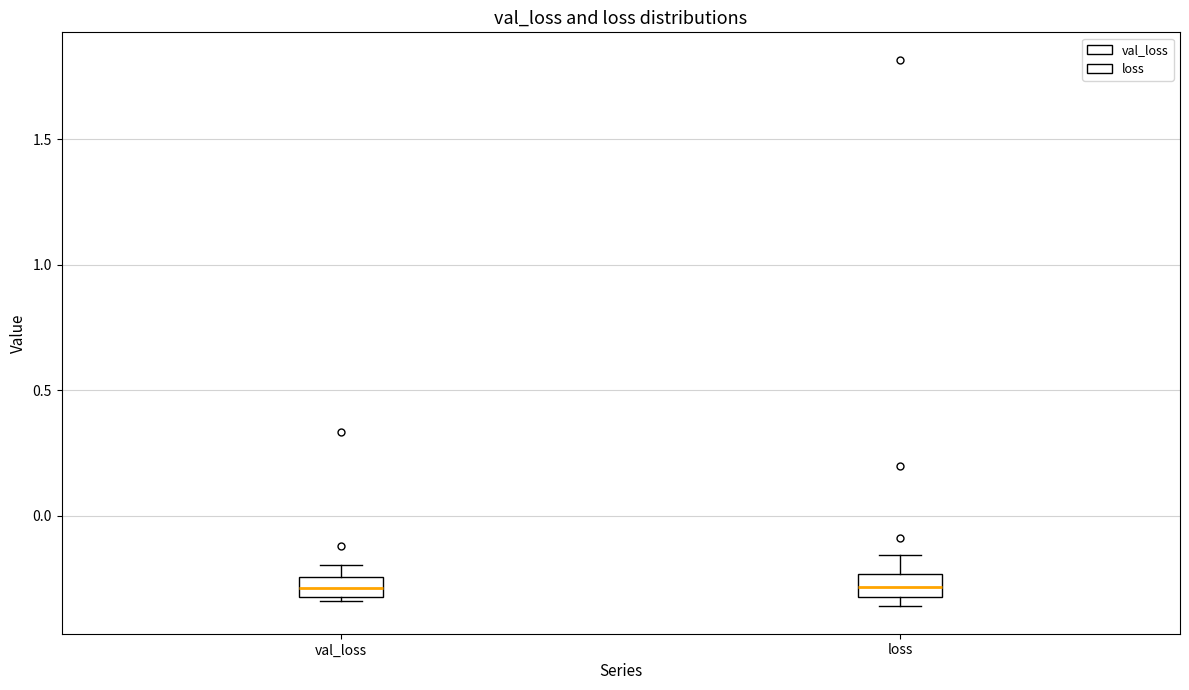

Reading left to right, read every box against the y-axis: the position of its median line, the range the box covers, and the ends of its whiskers. The values are not printed on the chart, so give them approximately, as read against the axis.

val_loss: median -0.30, box -0.35 to -0.25, whiskers -0.35 to -0.20
loss: median -0.30, box -0.35 to -0.25, whiskers -0.35 (just below the box's lower edge) to -0.15